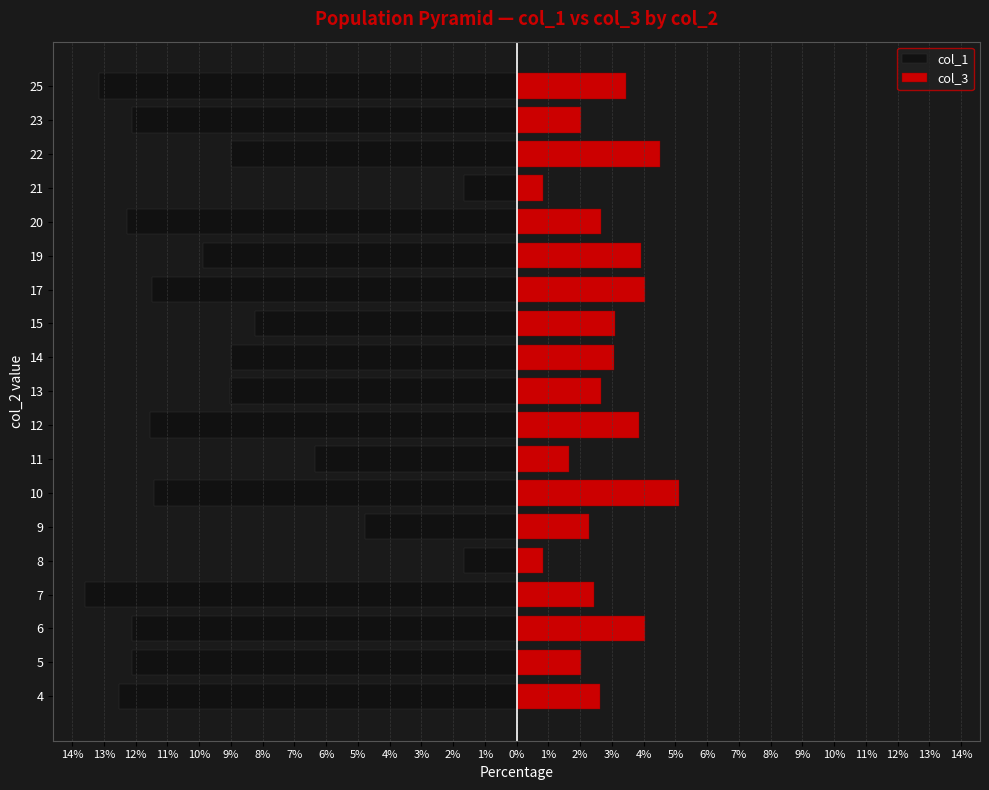

List the series in order of their peak value, highest first.

col_3, col_1